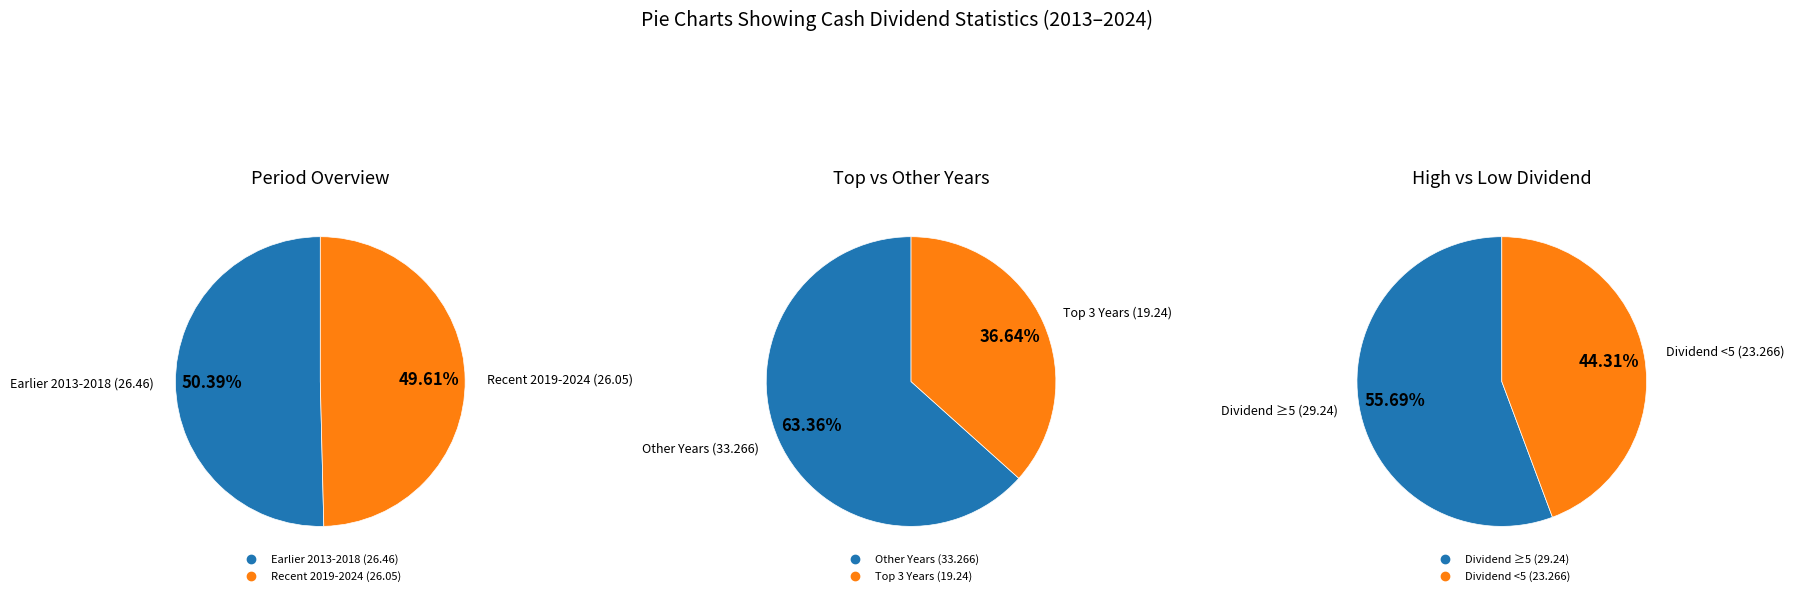

True or false: 2022 accounts for 17% of the total.

False